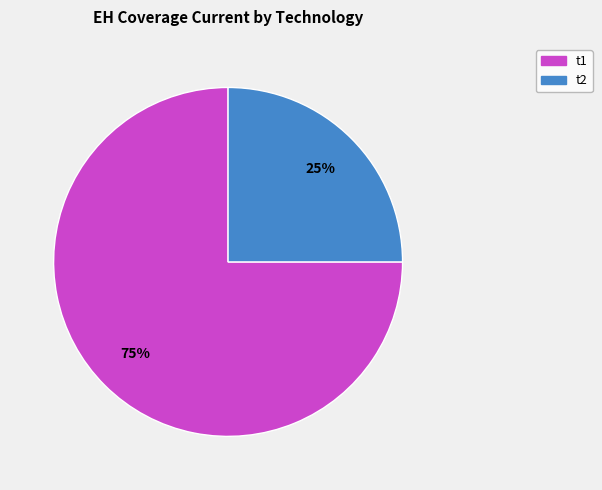

Does t1 account for over 50% of the chart?

Yes